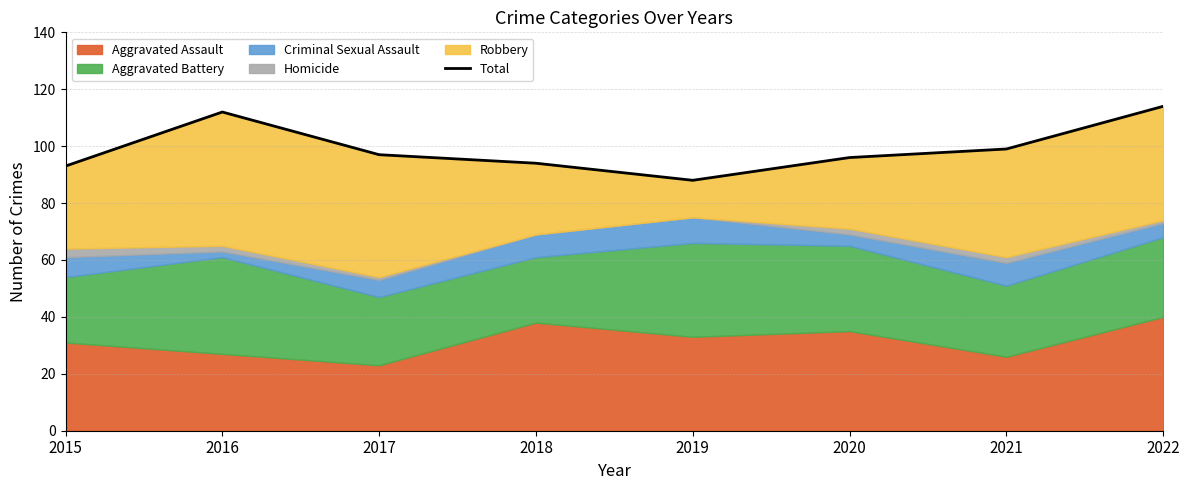

What is the difference between the second highest and second lowest values?

19